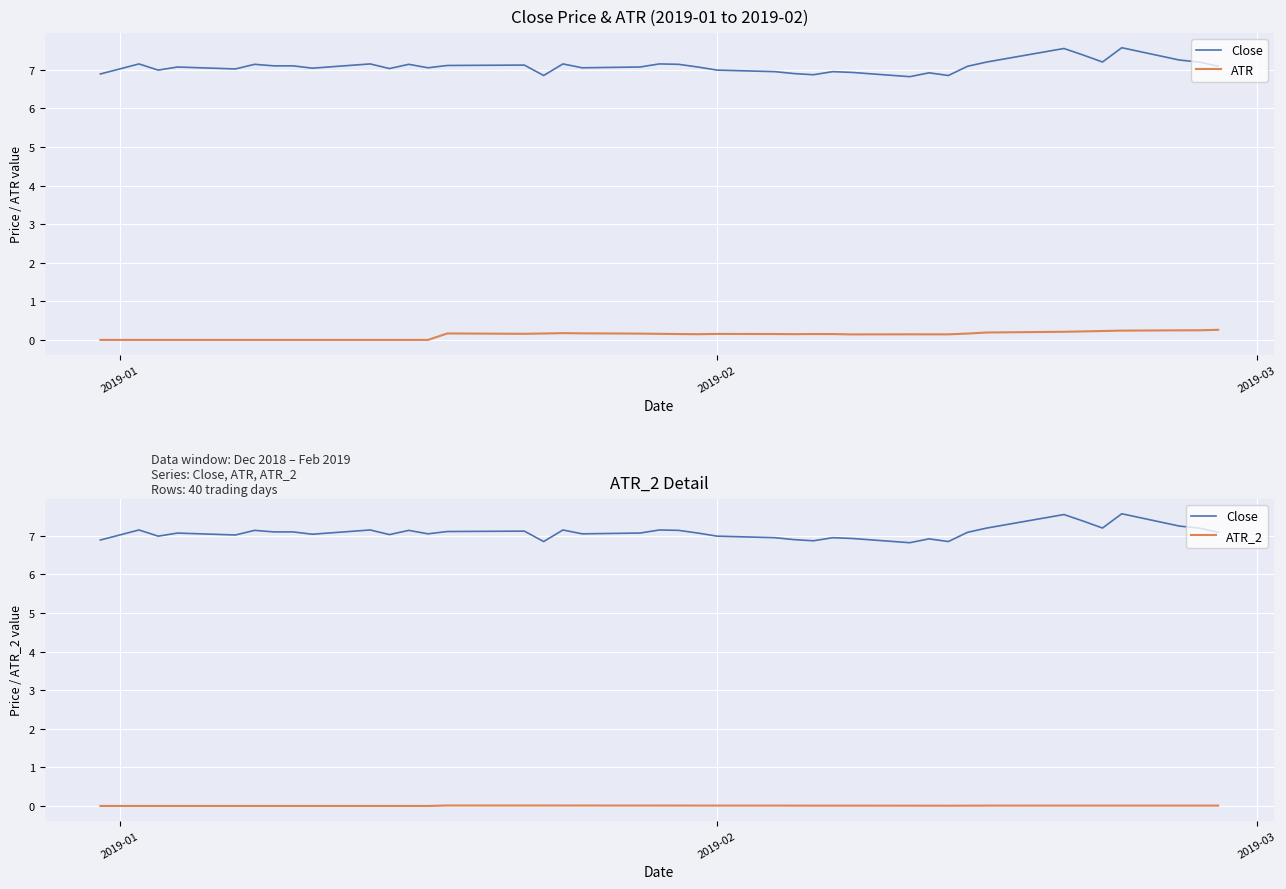

True or false: ATR and ATR_2 cross at least once.

False